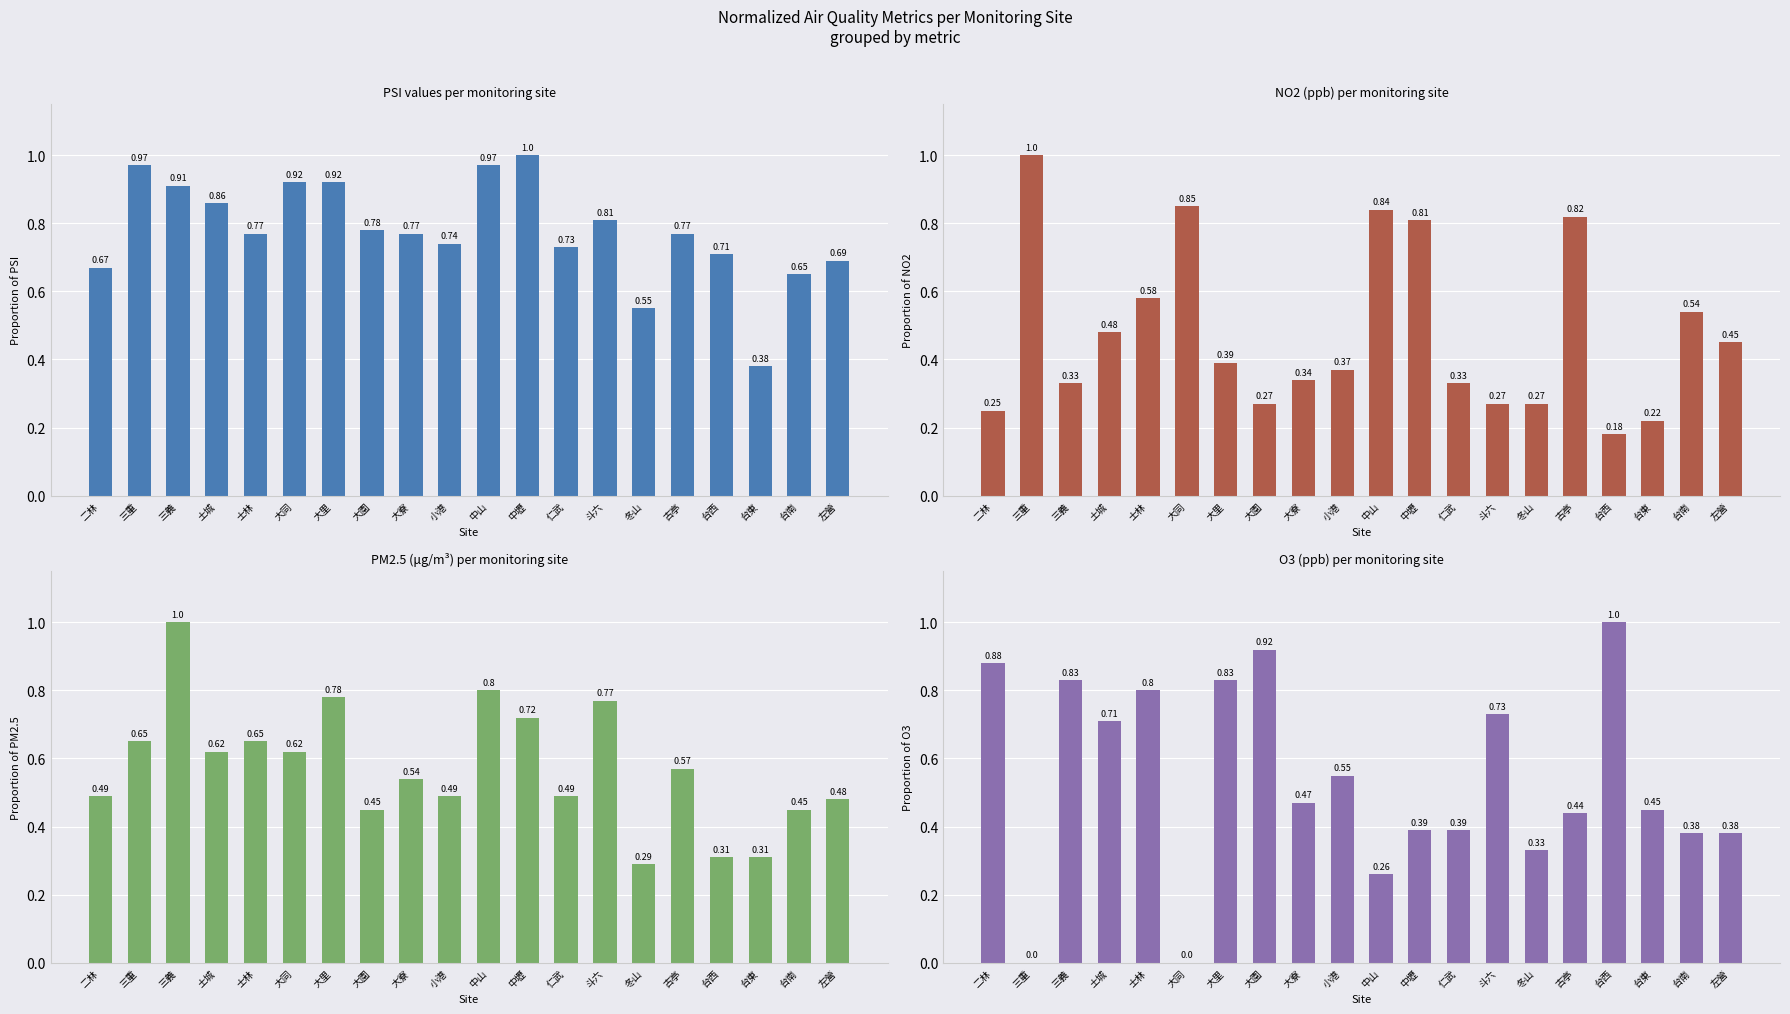

True or false: PM2.5 has a value of 0.5 at 大園.

True